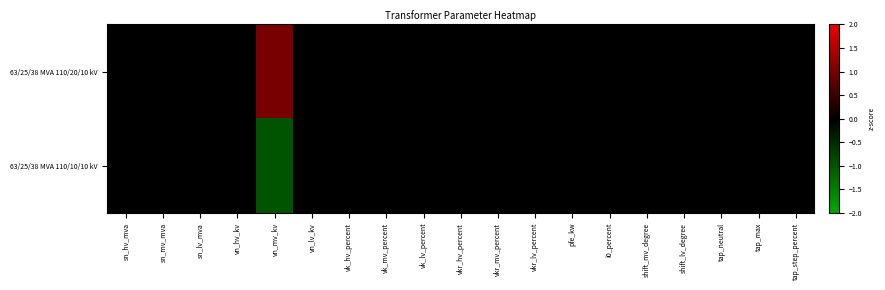

At sn_lv_mva, list the series in order from smallest to largest.

63/25/38 MVA 110/20/10 kV, 63/25/38 MVA 110/10/10 kV